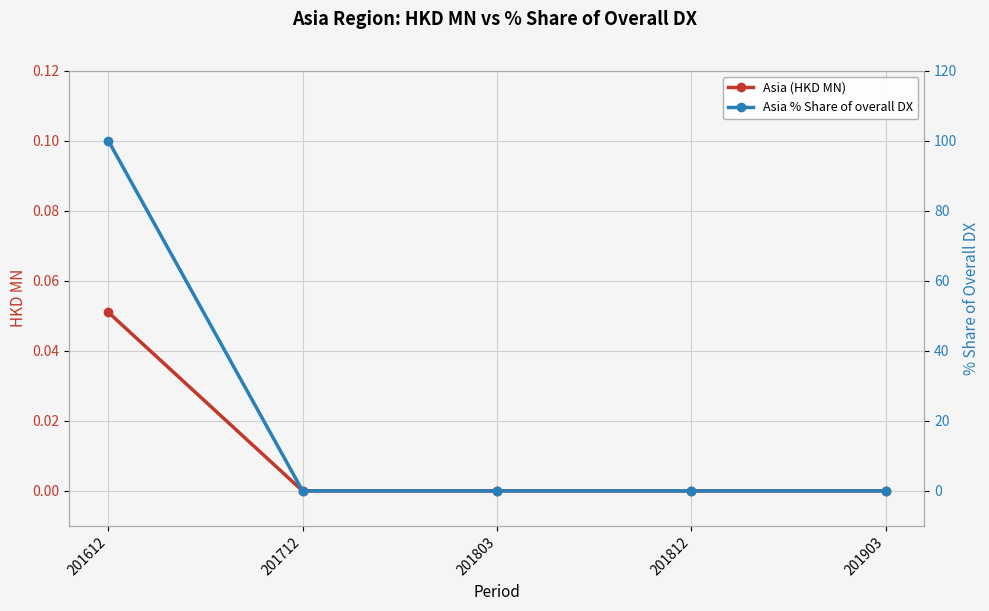

True or false: Asia % Share of overall DX and Asia (HKD MN) intersect in this chart.

False